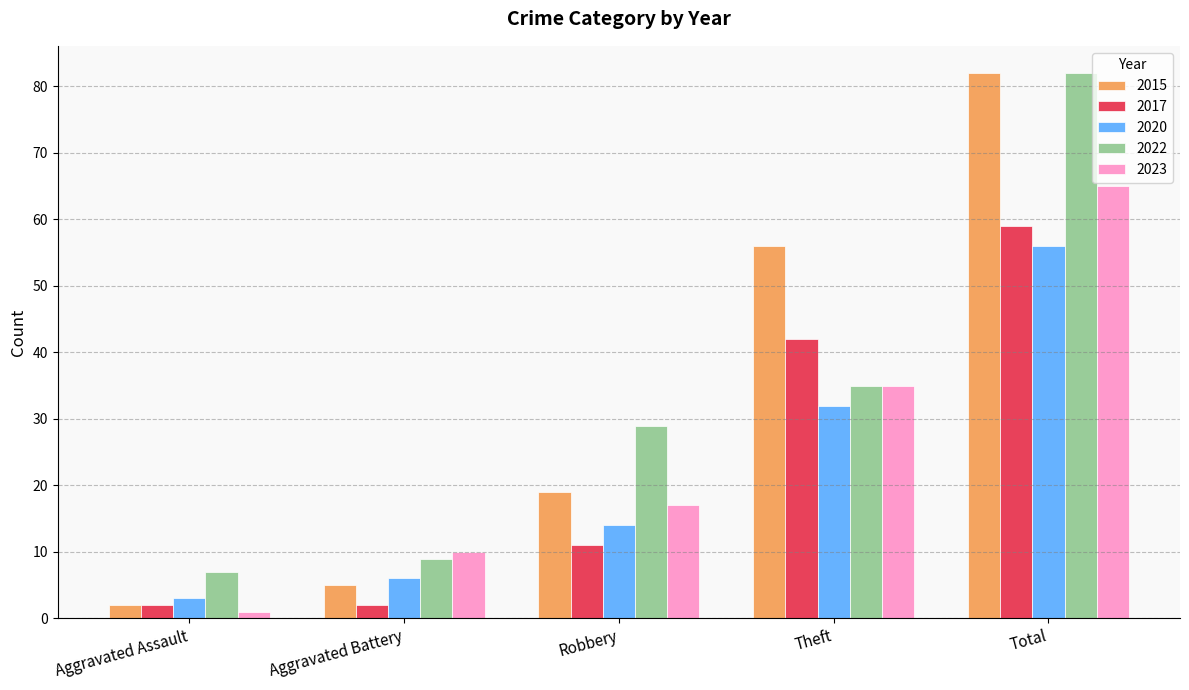

At which category does the chart reach its minimum across all series?

Aggravated Assault